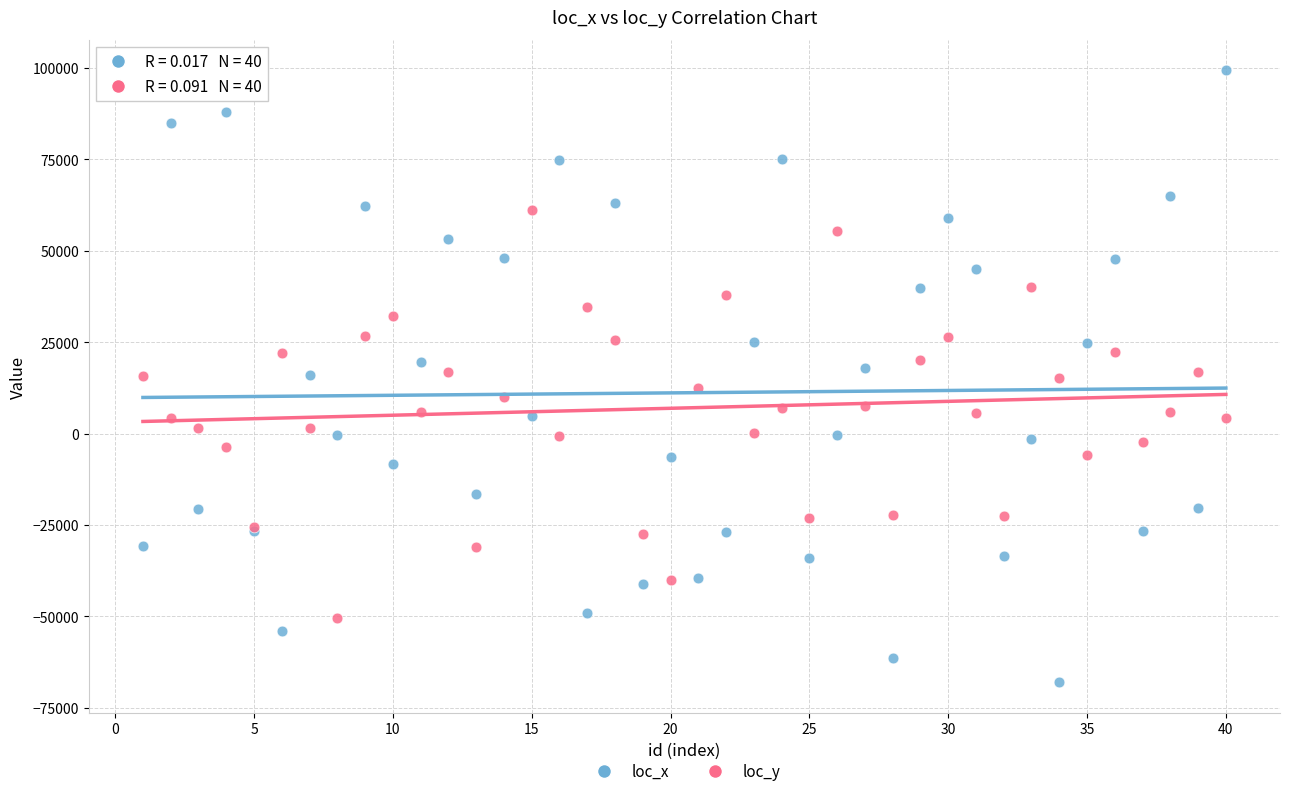

What are all the series names shown in the legend?

loc_x, loc_y